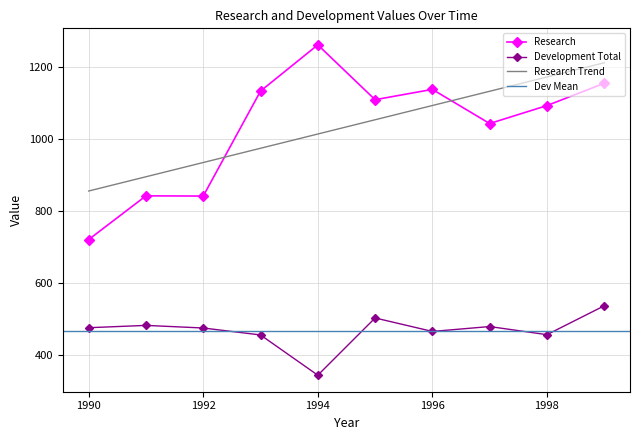

What is the lowest value of the Research series?

720.6